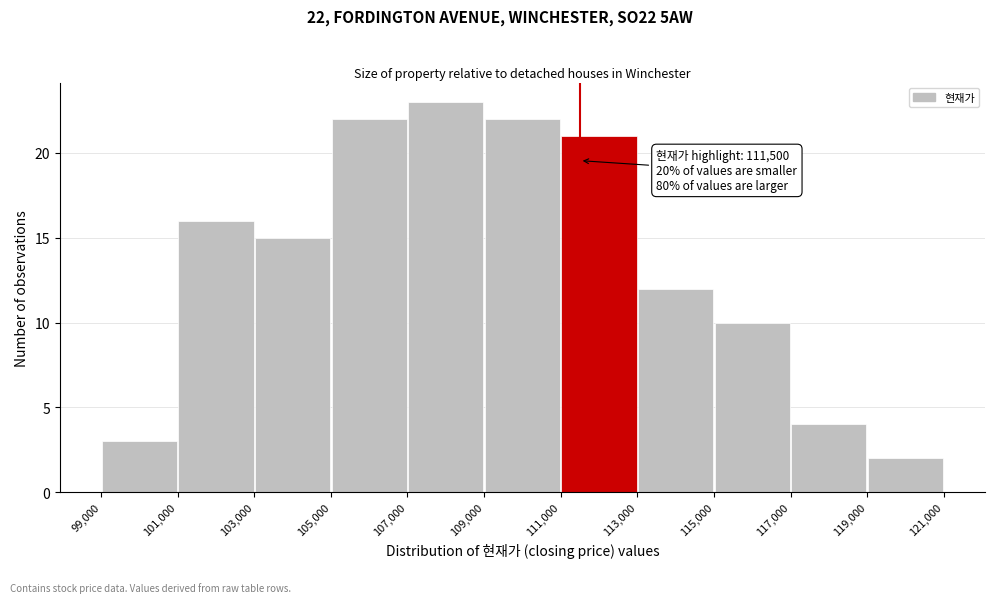

Which range on the x-axis has the tallest bar?

107,000 to 109,000